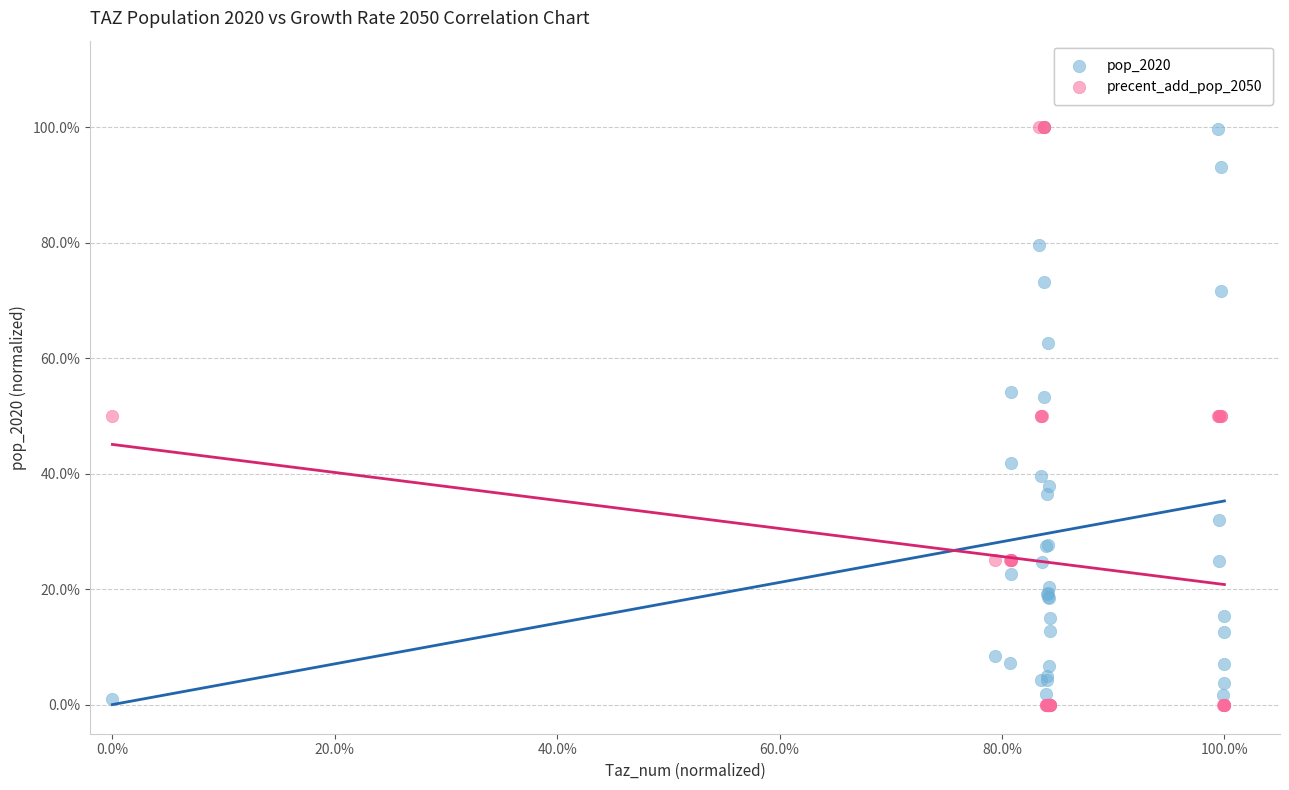

What are all the series names shown in the legend?

pop_2020, precent_add_pop_2050